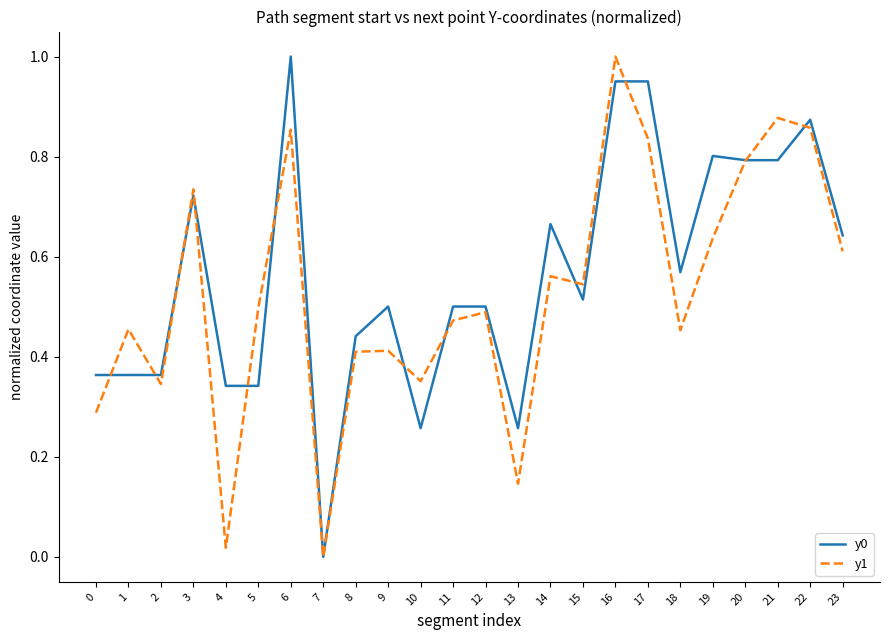

Is this an area chart (filled region under the line)?

No